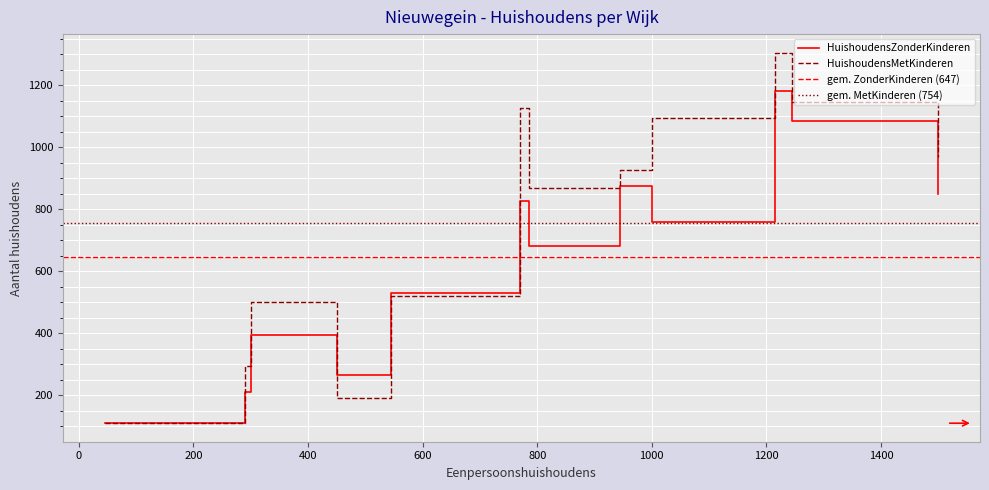

Rank the series at Jutphaas Wijkersloot from lowest to highest value.

HuishoudensZonderKinderen, HuishoudensMetKinderen